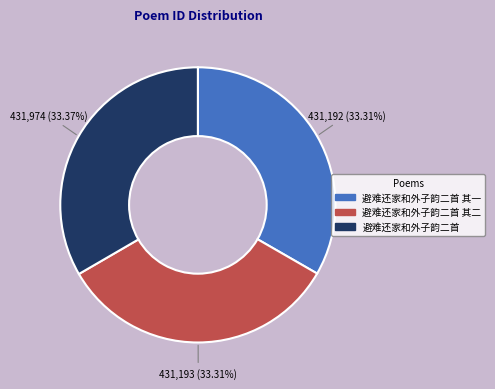

Is there a majority slice in this chart?

No